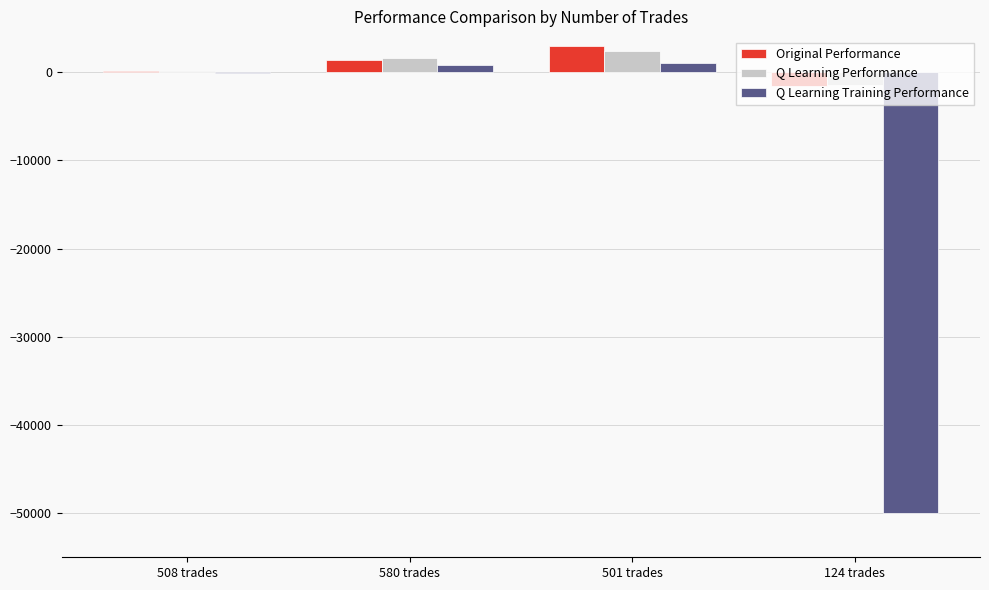

What are all the series names shown in the legend?

Original Performance, Q Learning Performance, Q Learning Training Performance